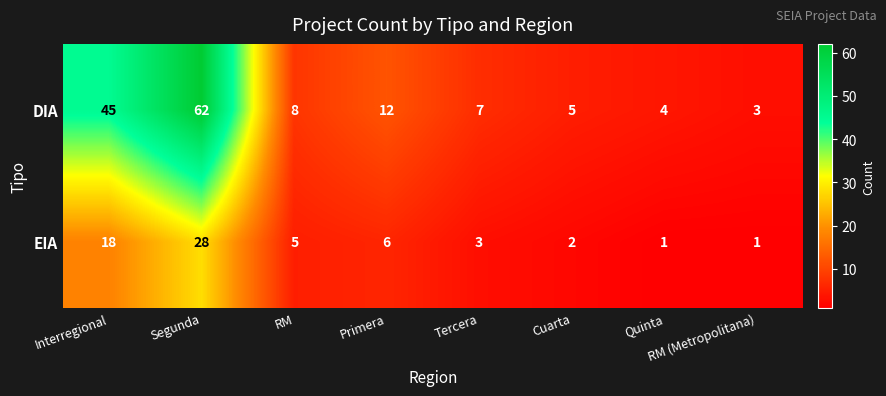

What is the sum of the EIA values at Tercera and Primera?

9